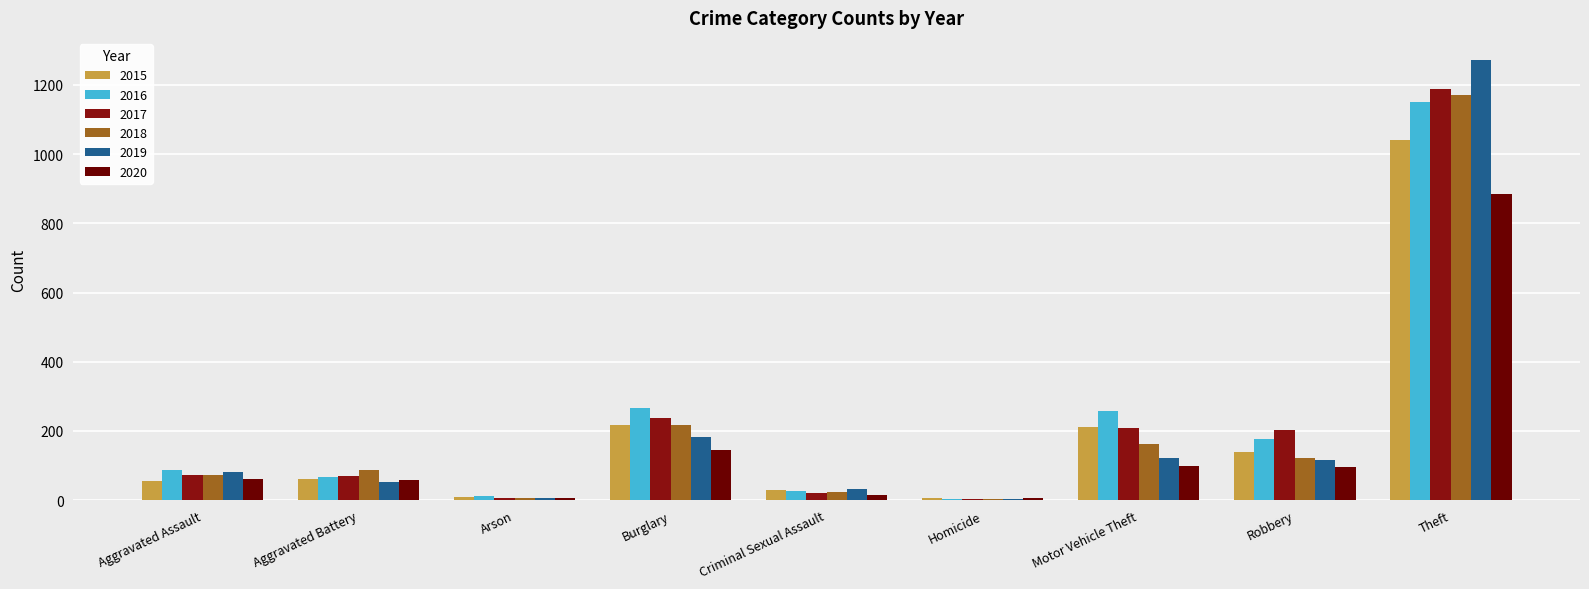

Are the bars grouped side by side (vs. stacked)?

Yes